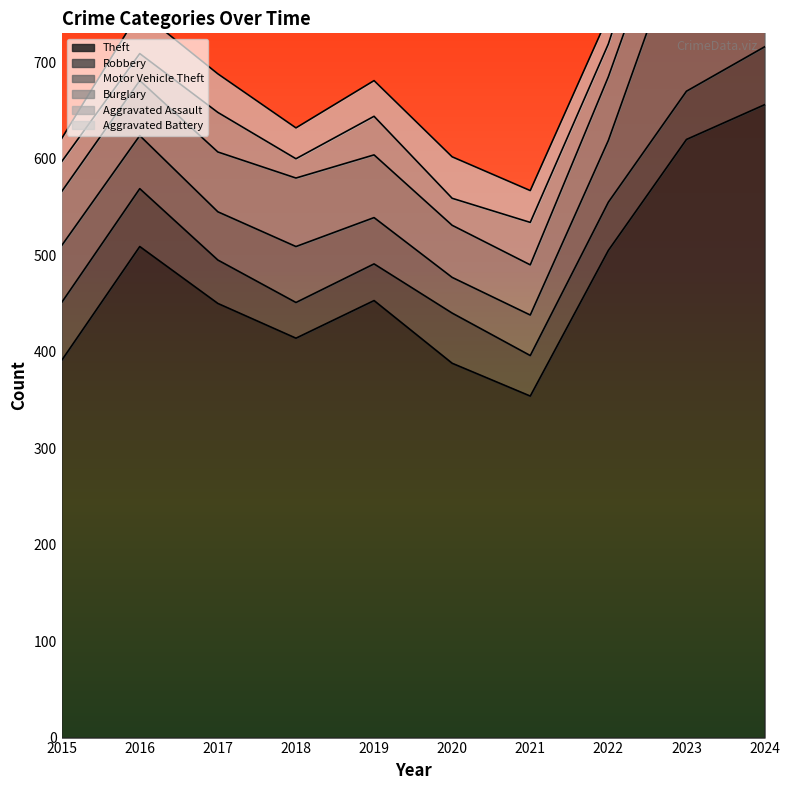

Reading right to left, list all the values displayed in this chart.

Theft: 2024=656	2023=620	2022=505	2021=354	2020=388	2019=453	2018=414	2017=450	2016=509	2015=391
Robbery: 2024=60	2023=50	2022=50	2021=42	2020=52	2019=38	2018=37	2017=45	2016=60	2015=60
Motor Vehicle Theft: 2024=157	2023=176	2022=64	2021=42	2020=37	2019=48	2018=58	2017=50	2016=55	2015=59
Burglary: 2024=90	2023=66	2022=66	2021=52	2020=54	2019=65	2018=71	2017=62	2016=57	2015=56
Aggravated Assault: 2024=48	2023=57	2022=34	2021=44	2020=28	2019=40	2018=20	2017=41	2016=28	2015=31
Aggravated Battery: 2024=56	2023=44	2022=29	2021=33	2020=43	2019=37	2018=32	2017=40	2016=44	2015=24